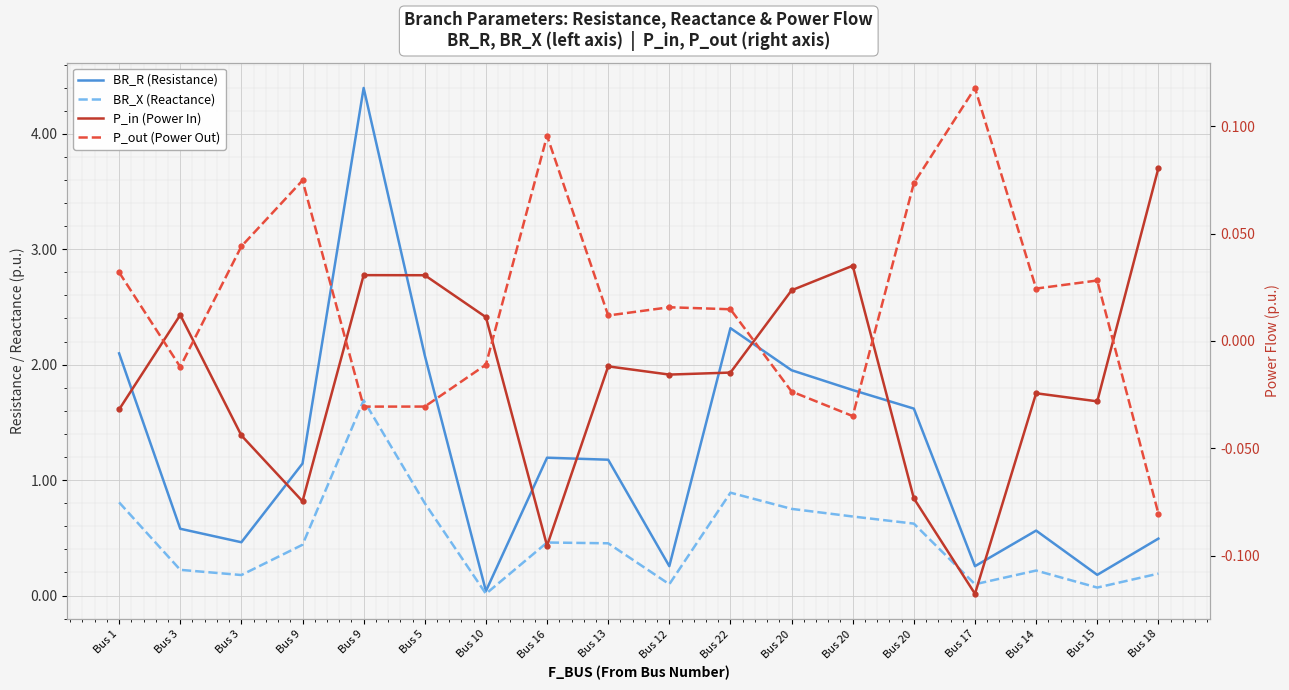

How many lines are shown in the chart?

4